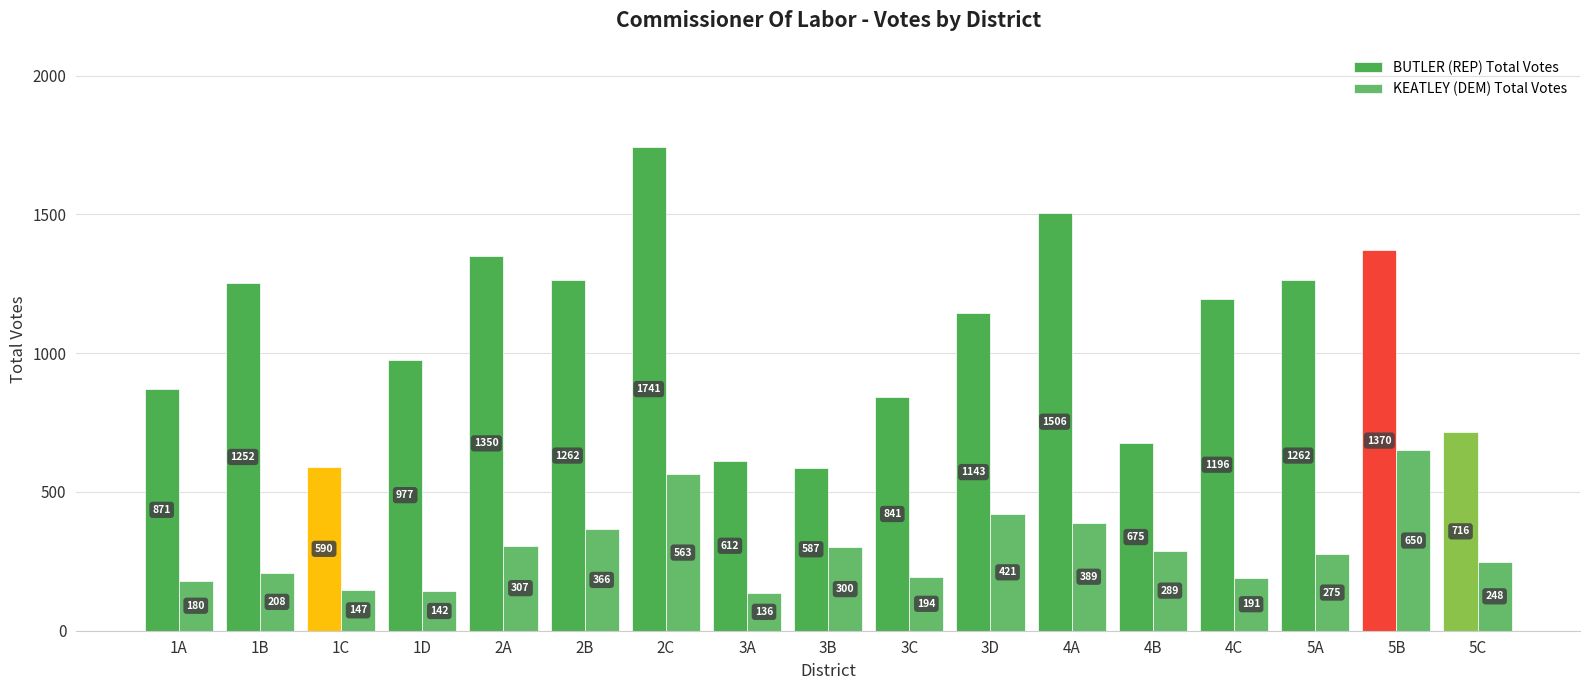

Between 2B and 5B, which series saw the biggest shift?

KEATLEY (DEM) Total Votes